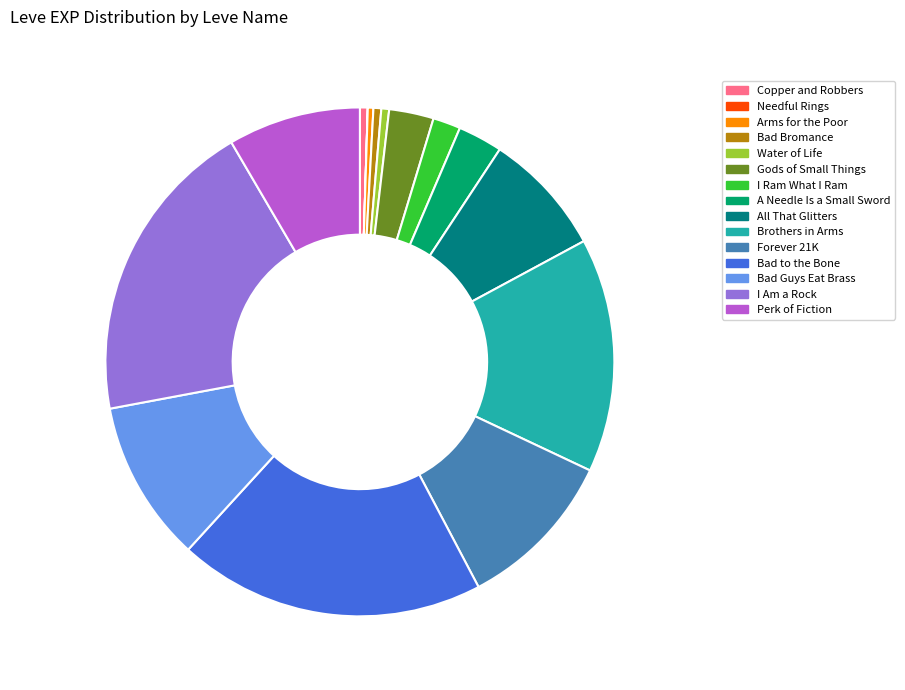

The Perk of Fiction slice represents 22% of the pie. True or false?

False